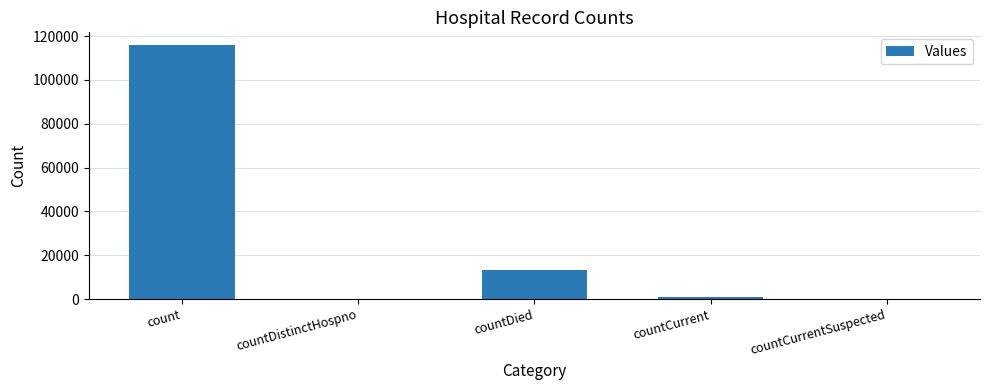

Between countDistinctHospno and countDied, which is larger?

countDied